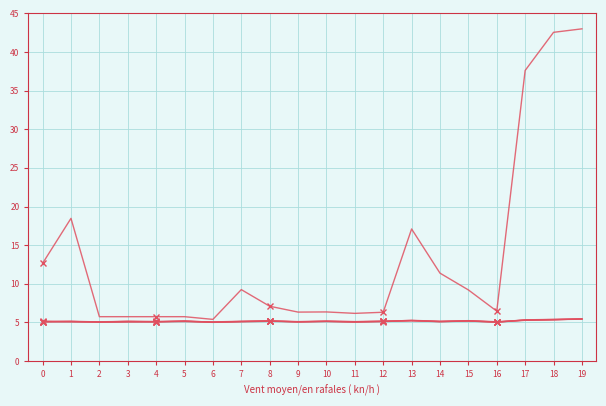

How many lines are shown in the chart?

5